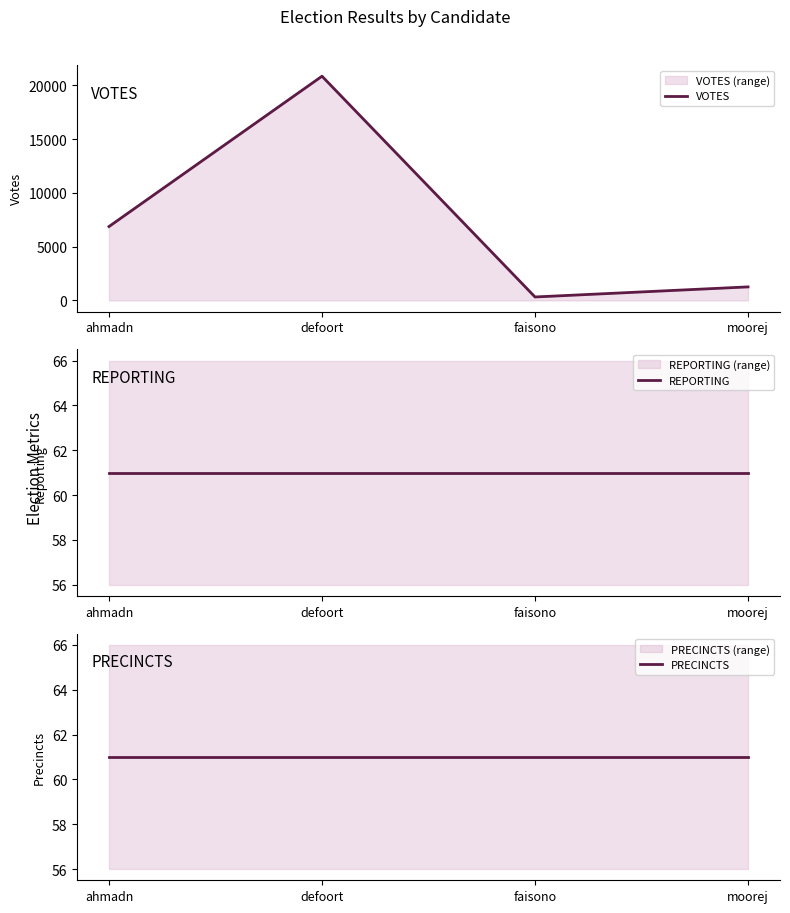

True or false: REPORTING and VOTES cross at least once.

False